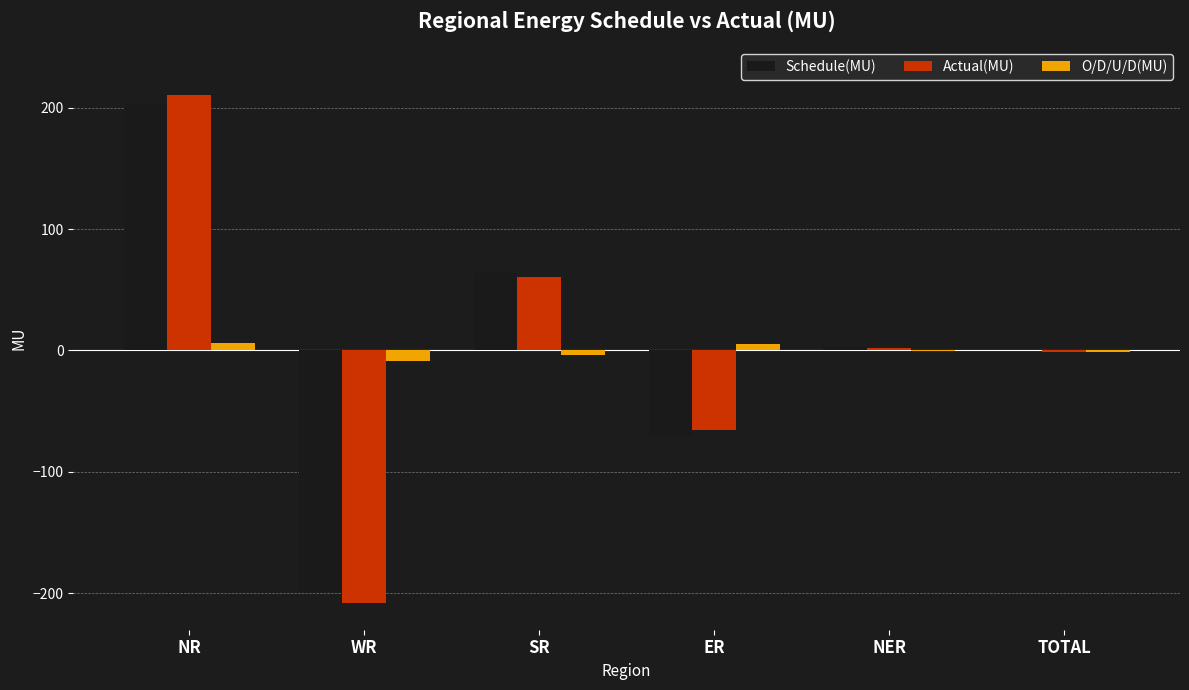

Which series has the widest spread of values?

Actual(MU)